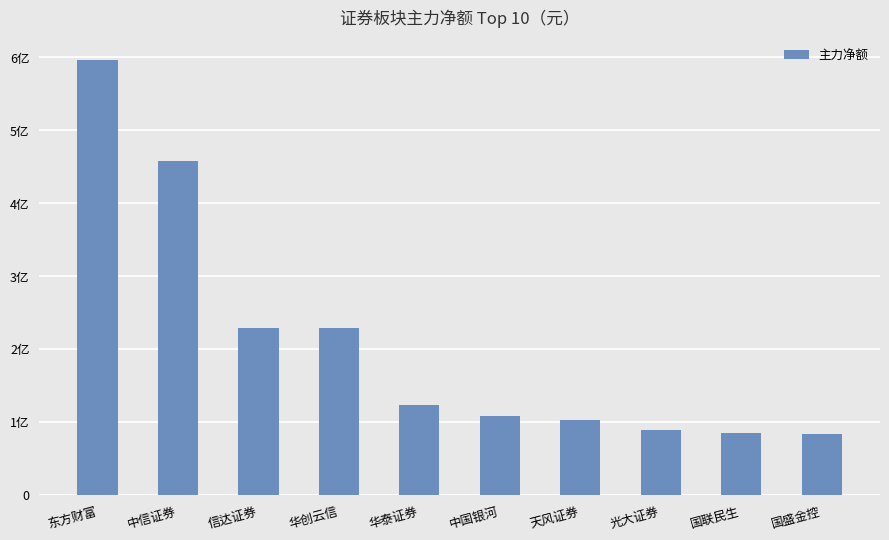

What is the change in value from 东方财富 to 中国银河?

-488354907